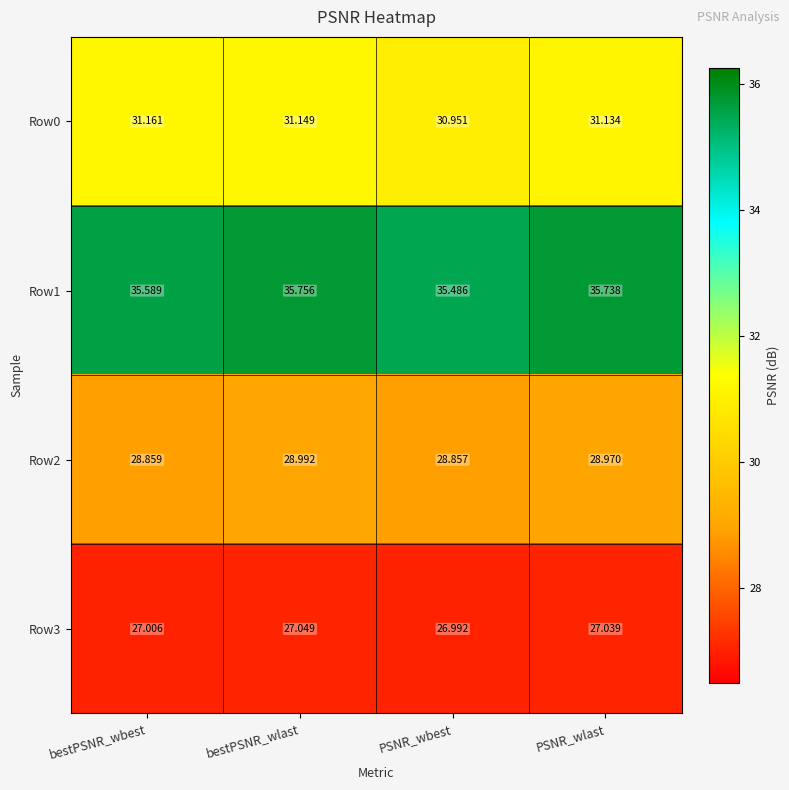

At which category is the sum across all series the highest?

bestPSNR_wlast